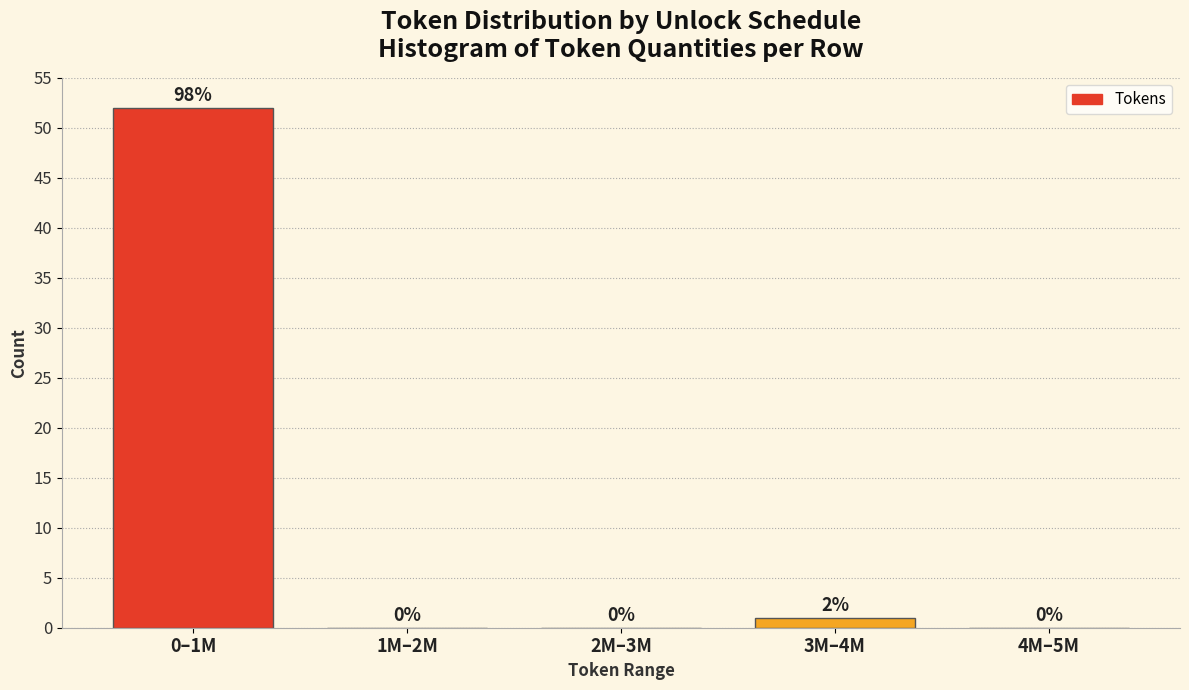

Reading left to right, transcribe all the data shown in this chart.

0–1M=52	1M–2M=0	2M–3M=0	3M–4M=1	4M–5M=0